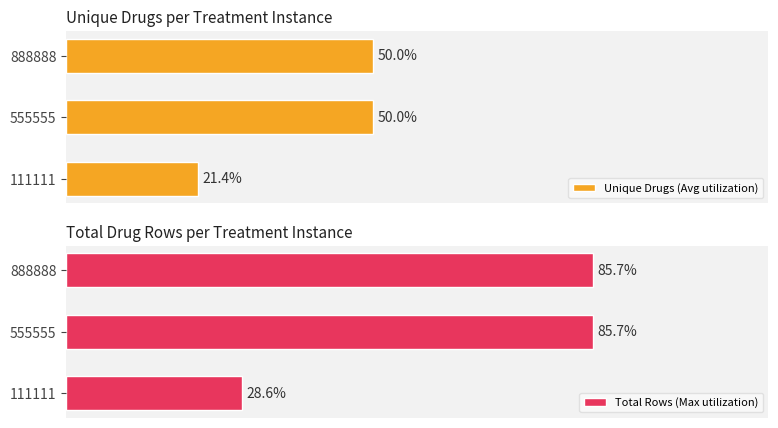

What is the difference between the highest and lowest values at 888888?

0.3